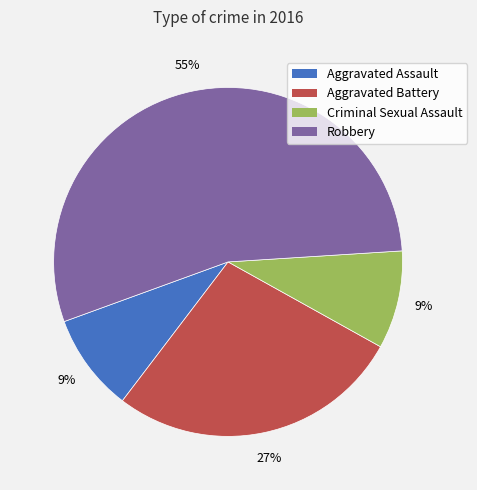

What is the ratio of the value at Aggravated Battery to the value at Criminal Sexual Assault?

3.0